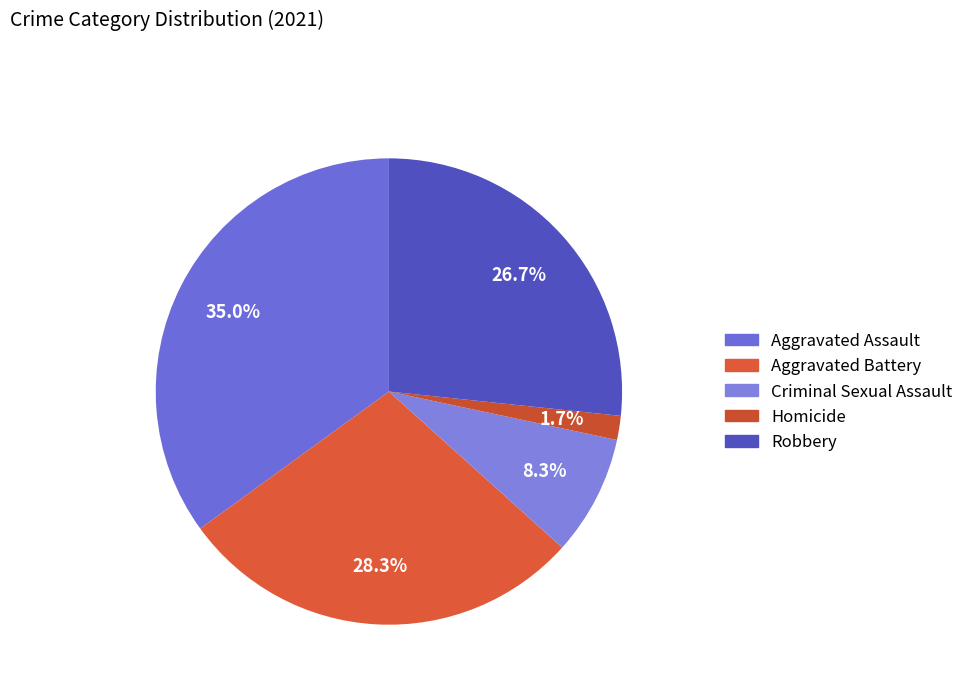

What is the total percentage of Criminal Sexual Assault and Robbery?

35.0%